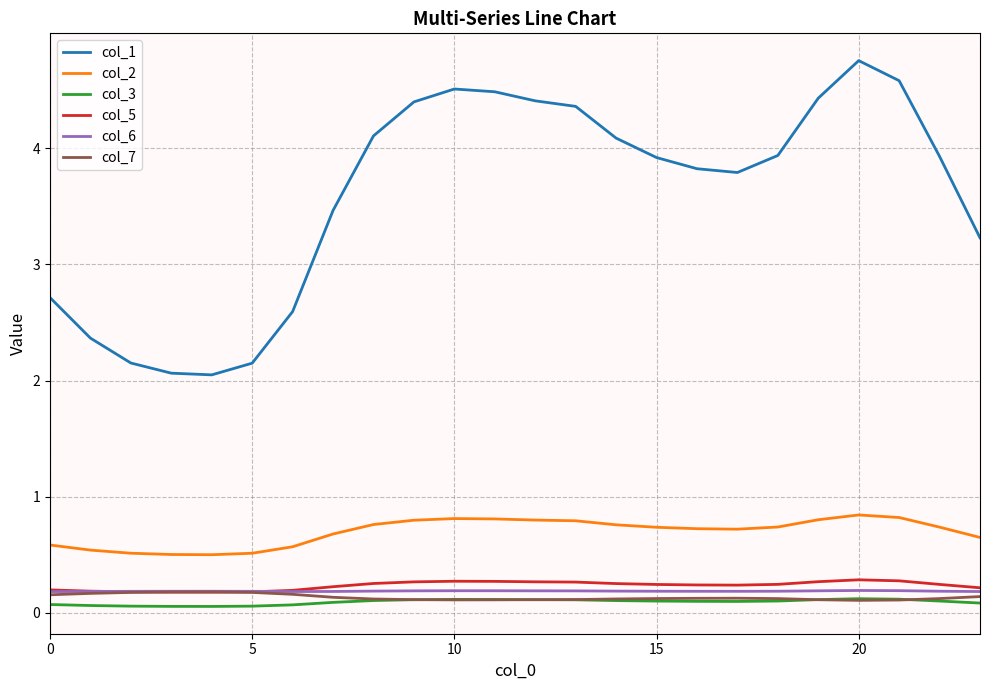

Which series has the largest range (max minus min)?

col_1